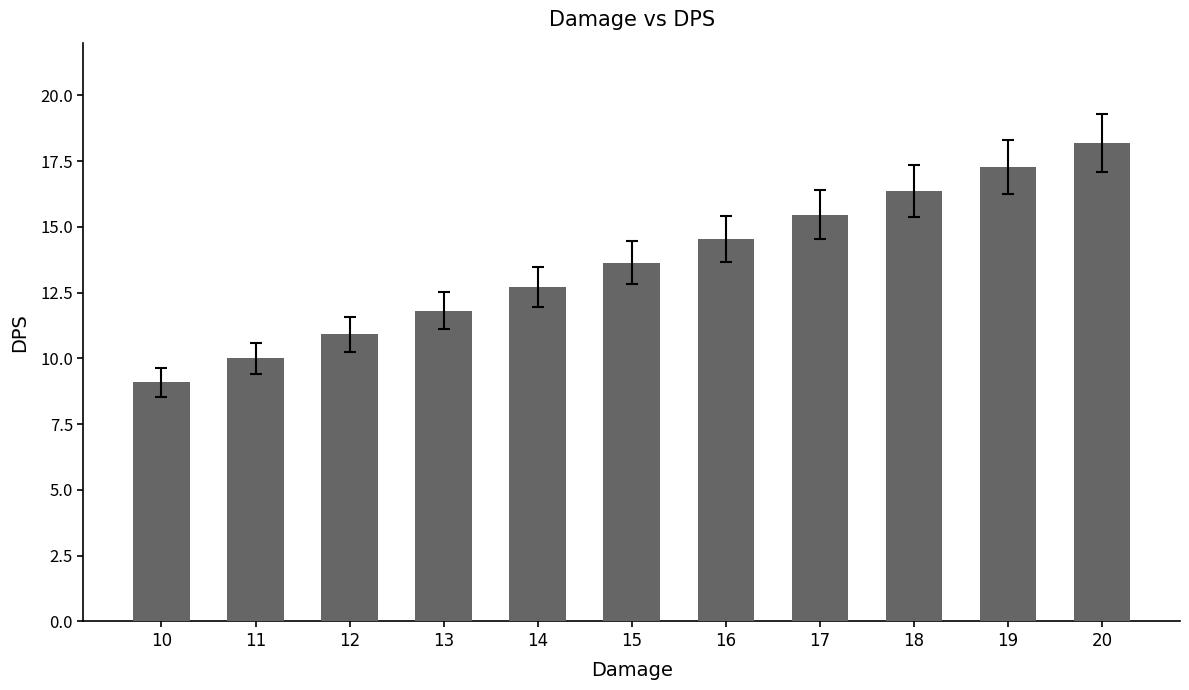

Reading left to right, transcribe all the data shown in this chart.

9.1	10.0	10.9	11.8	12.7	13.6	14.5	15.5	16.4	17.3	18.2